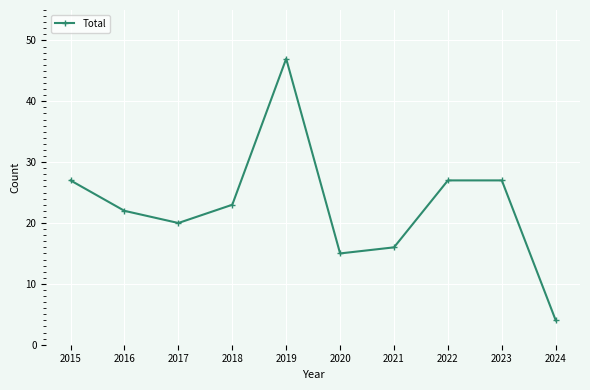

What is the value of the 7th point from the left?

16